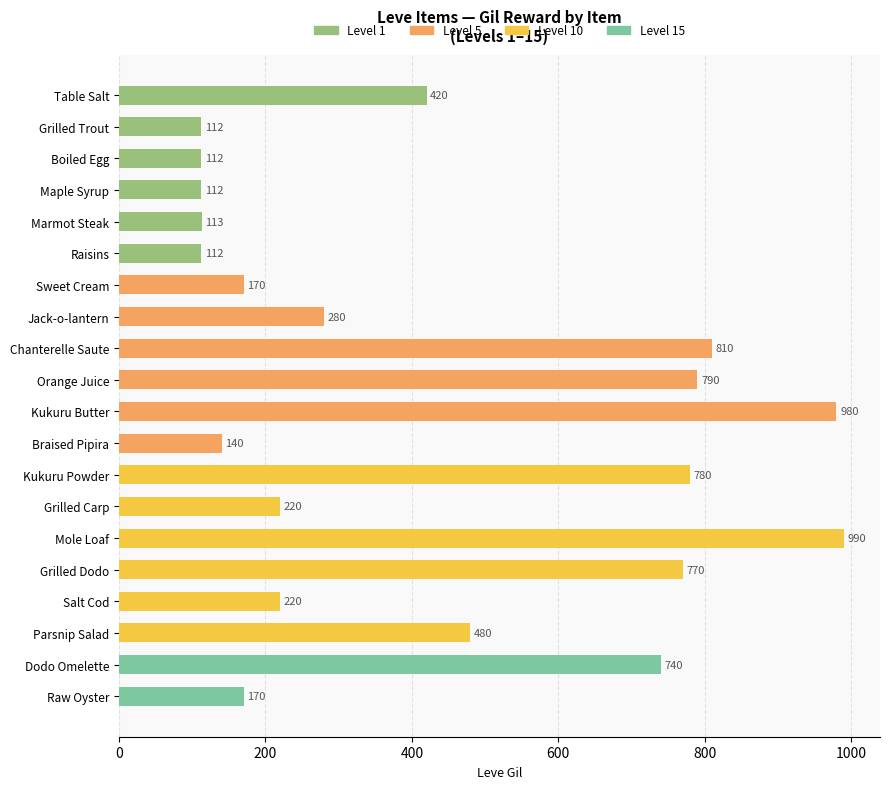

What is the difference between the maximum and second lowest values?

878